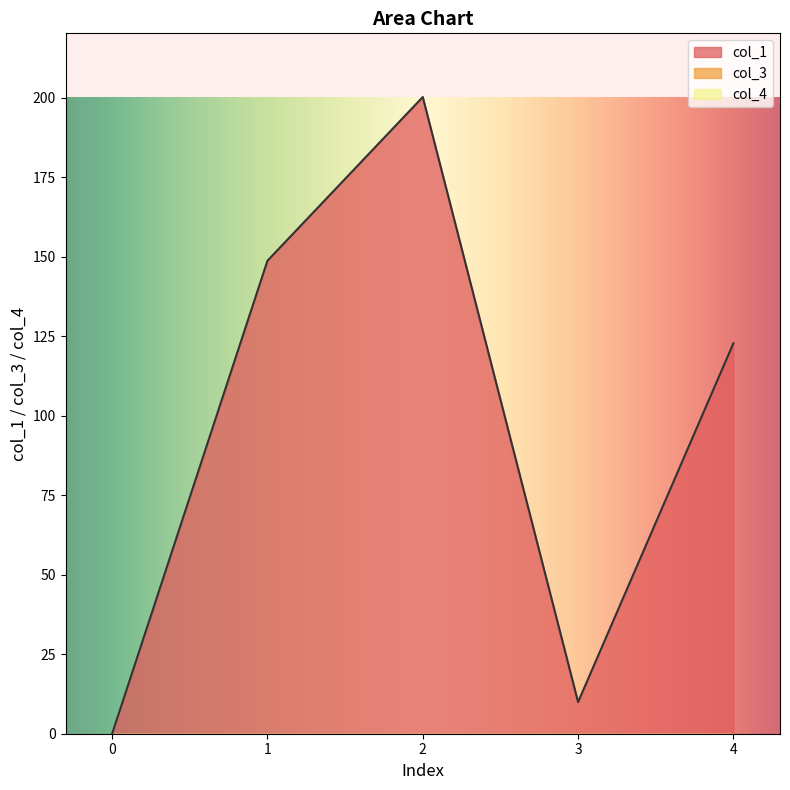

Is the value of col_4 at 0 greater than the value of col_3 at 0?

No